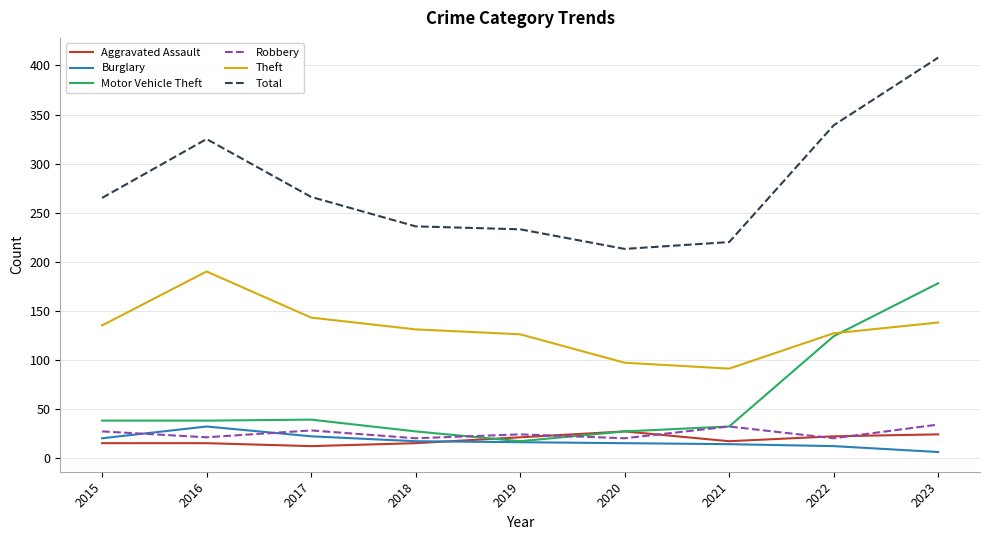

What is the average value of the Aggravated Assault series?

19